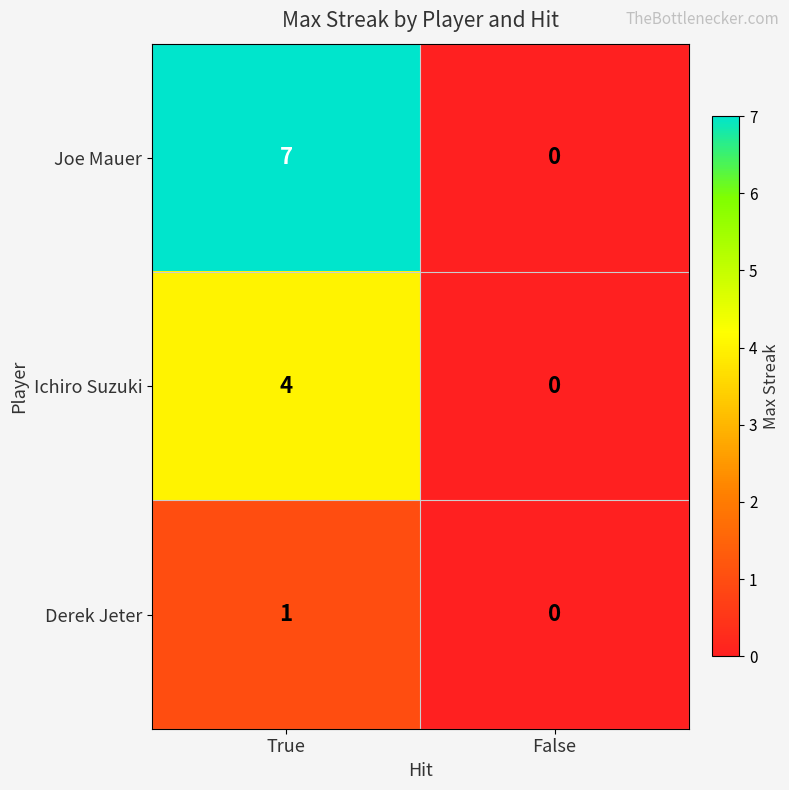

How many positive values does the Derek Jeter series have?

1